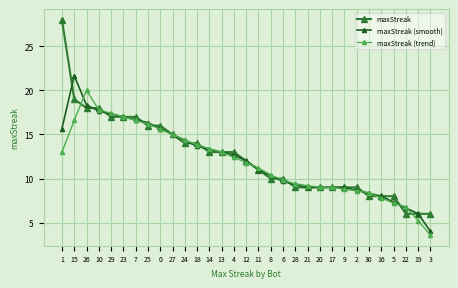

True or false: maxStreak (smooth) has more than 0 points higher than both neighbors.

True